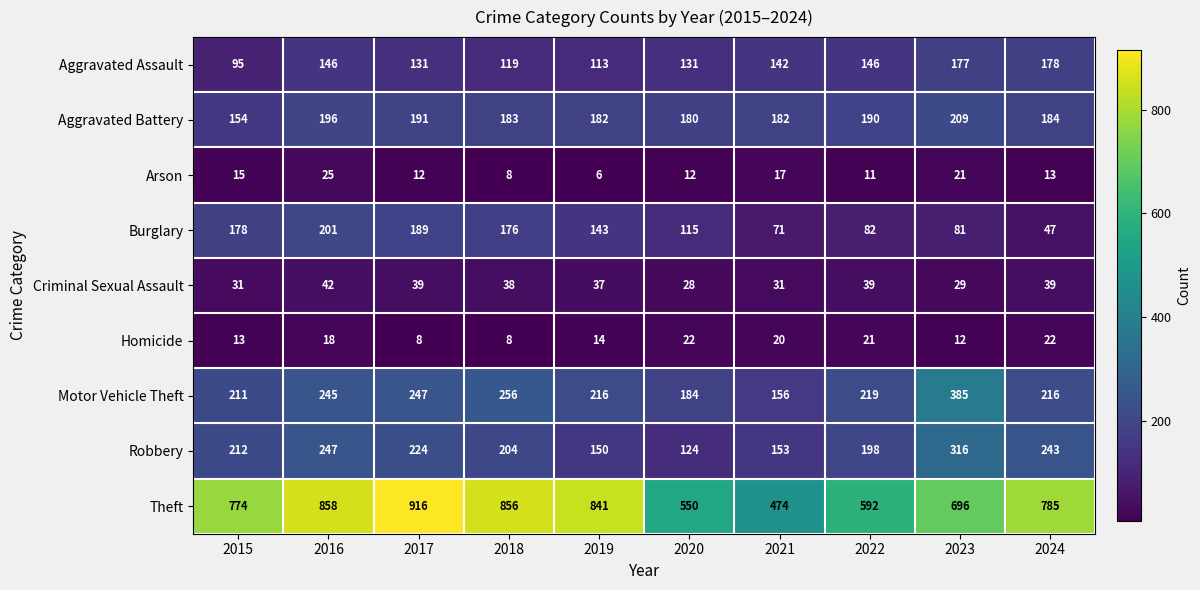

List the labels in order of Theft value, largest first.

2017, 2016, 2018, 2019, 2024, 2015, 2023, 2022, 2020, 2021